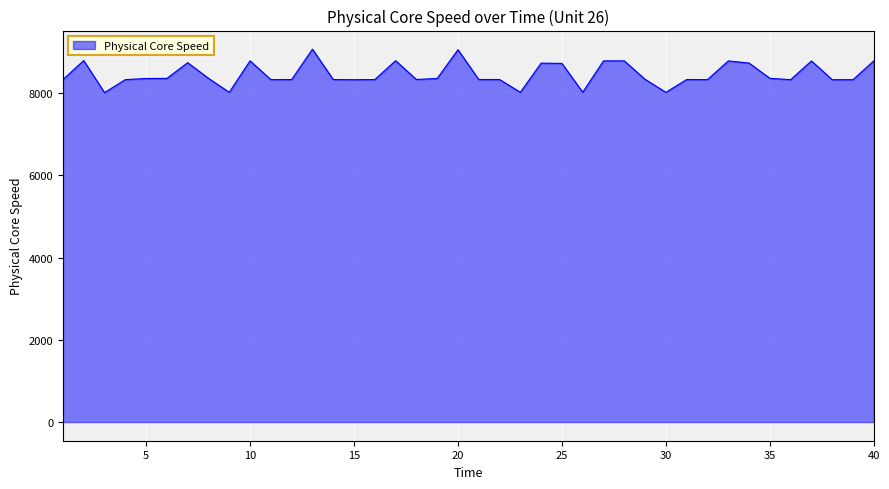

Does the chart have visible grid lines?

Yes